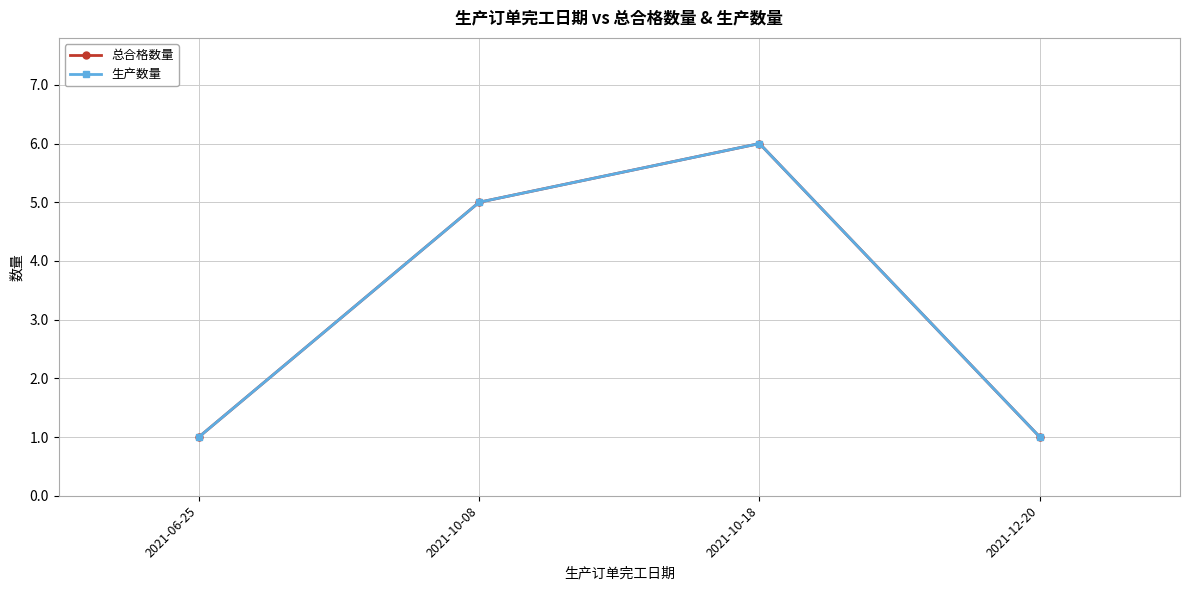

Reading left to right, extract all data points from this chart.

总合格数量: 2021-06-25=1	2021-10-08=5	2021-10-18=6	2021-12-20=1
生产数量: 2021-06-25=1	2021-10-08=5	2021-10-18=6	2021-12-20=1